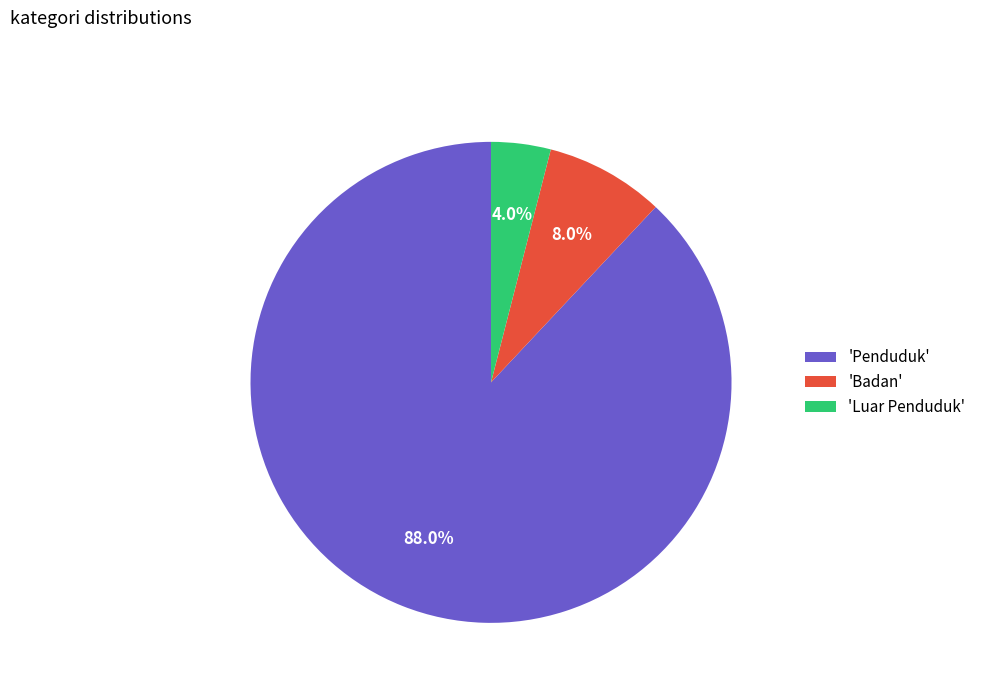

What is the total percentage of 'Luar Penduduk' and 'Badan'?

12.0%